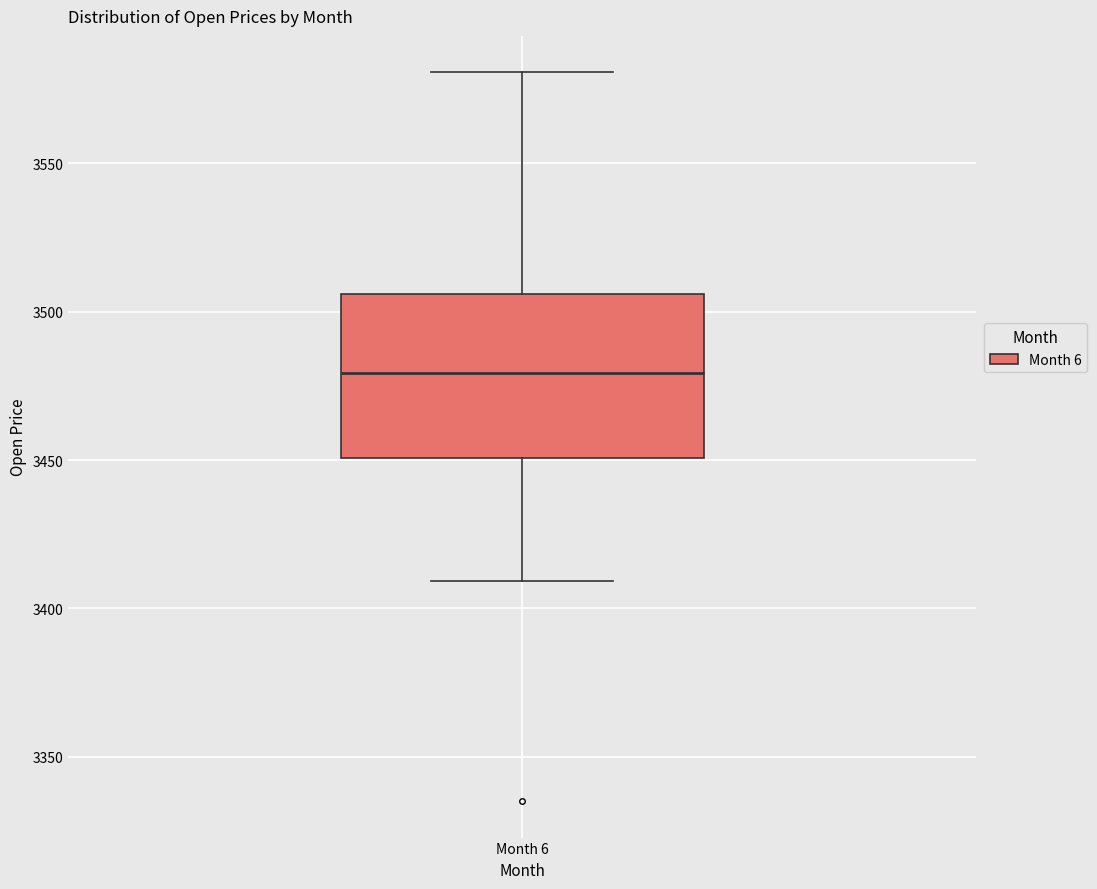

Where does the median line of the box for Month 6 sit on the y-axis? The values are not printed on the chart, so give them approximately, as read against the axis.

3480